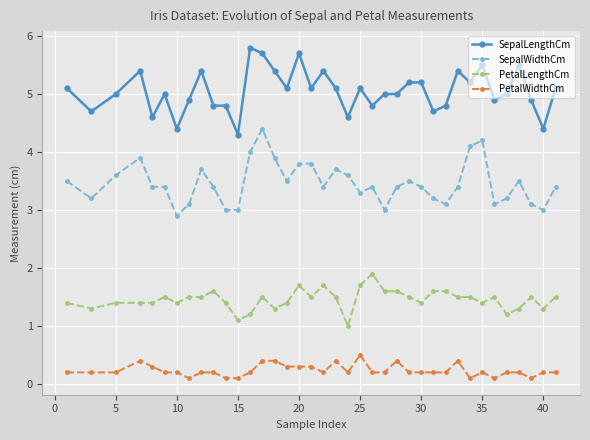

How many categories are shown in the chart?

38